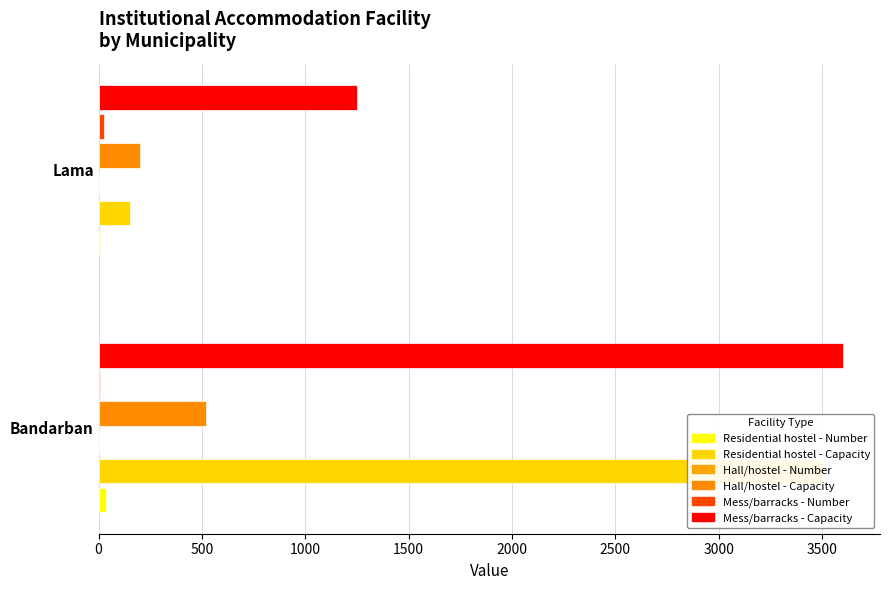

Reading left to right, list all the values displayed in this chart.

Residential hostel - Number: 35	6
Residential hostel - Capacity: 3500	150
Hall/hostel - Number: 2	3
Hall/hostel - Capacity: 520	200
Mess/barracks - Number: 6	25
Mess/barracks - Capacity: 3600	1250